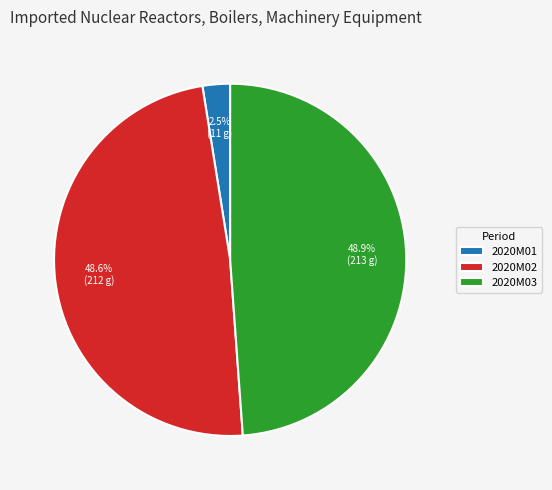

Does 2020M01 represent more than half of the total?

No